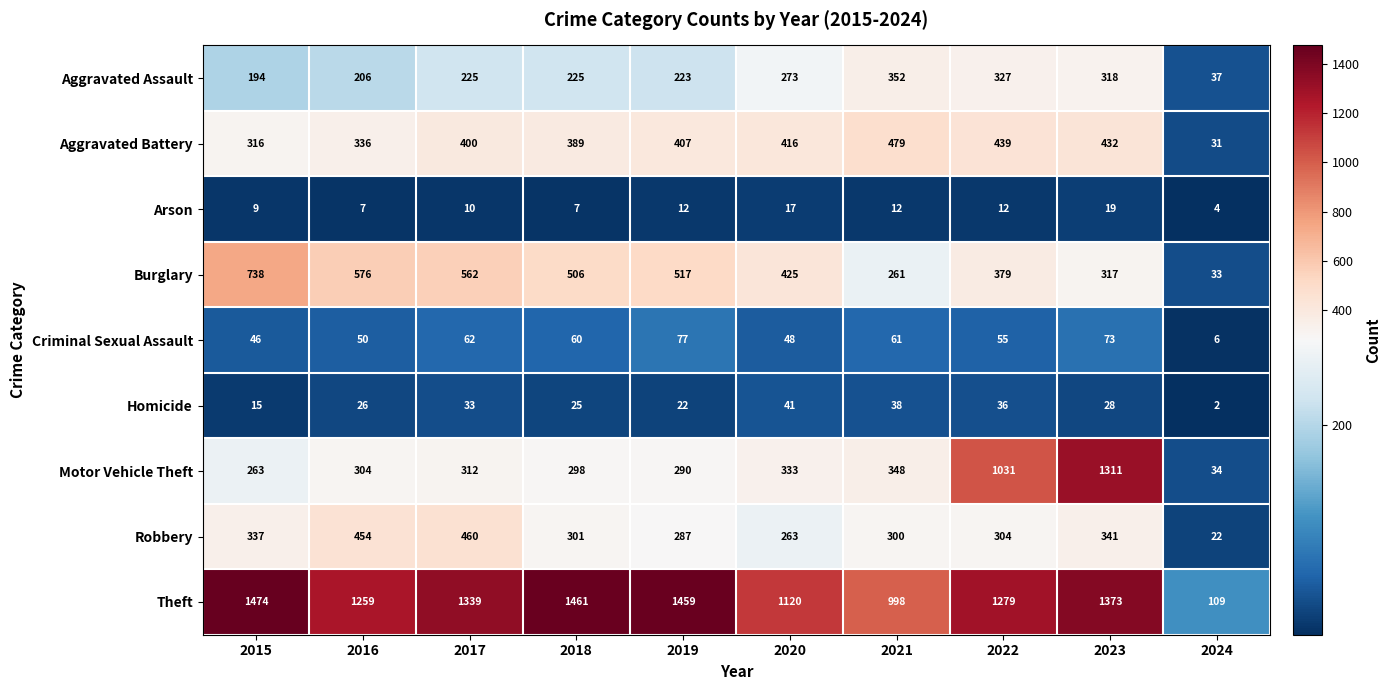

What is the average value of the Homicide series?

27